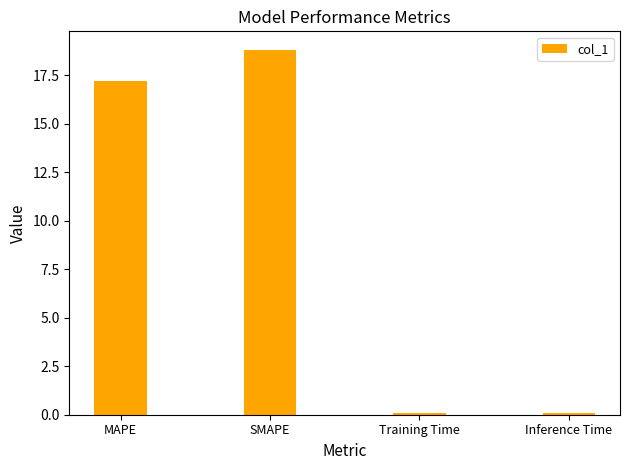

Is it true that the value at Training Time is 0.1?

True